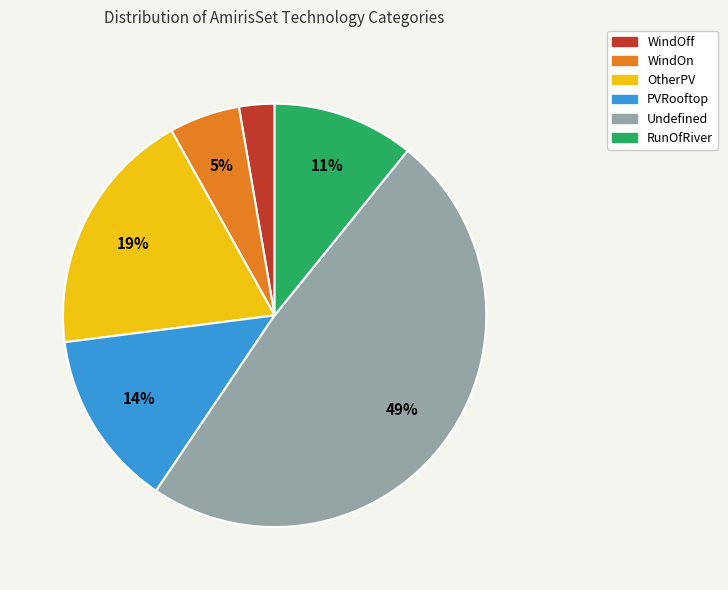

True or false: Undefined accounts for 49% of the total.

True